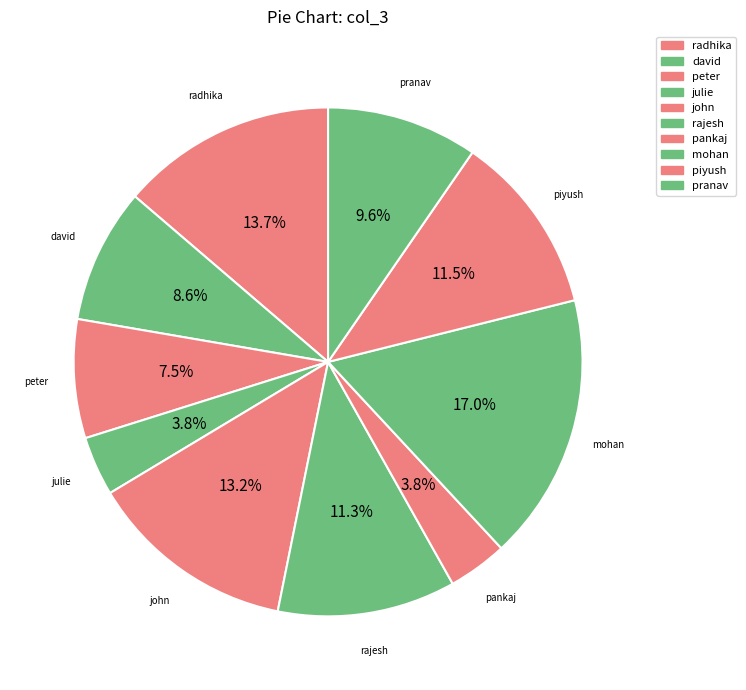

To the nearest percent, what is the difference between the largest and smallest slice percentages?

13%